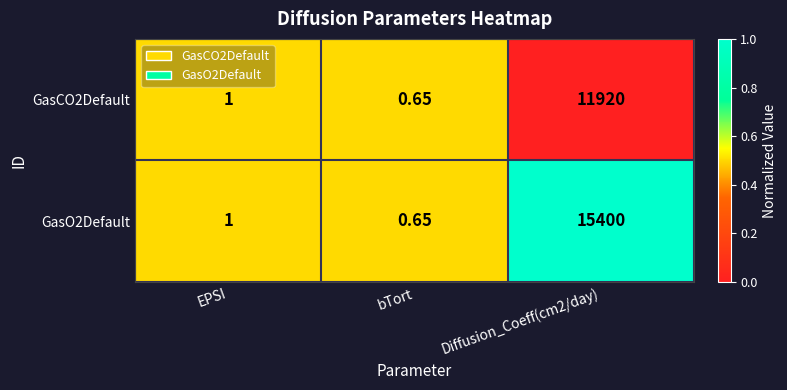

At which label is GasCO2Default closest to 5960?

EPSI